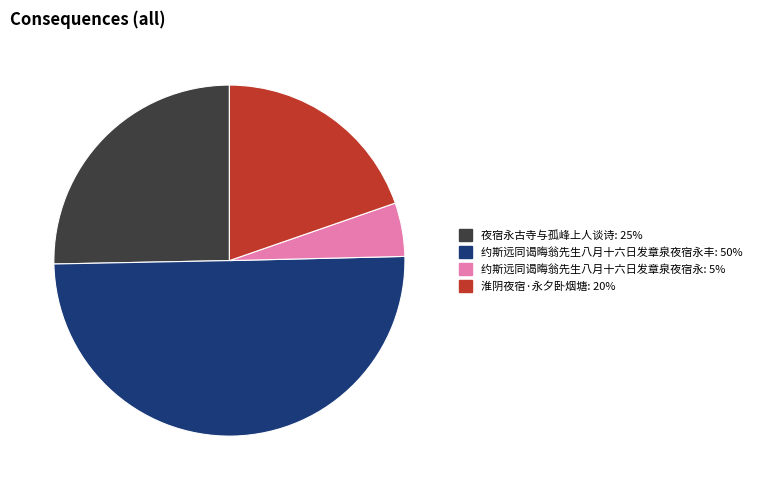

To the nearest percent, what is the difference between the largest and smallest slice percentages?

45%